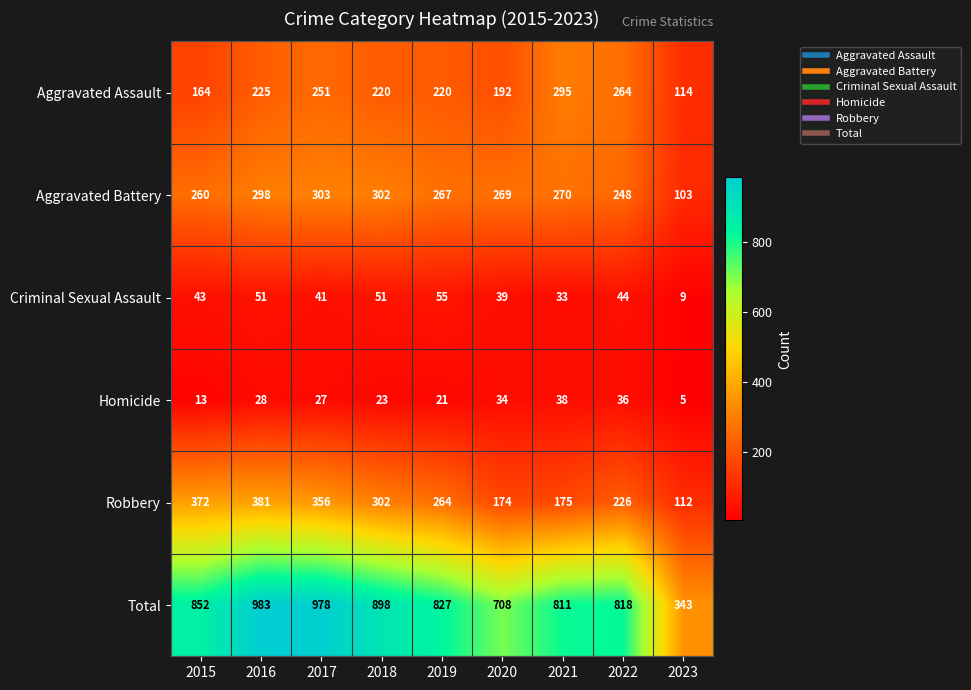

What is the sum of the Homicide values at 2022 and 2019?

57